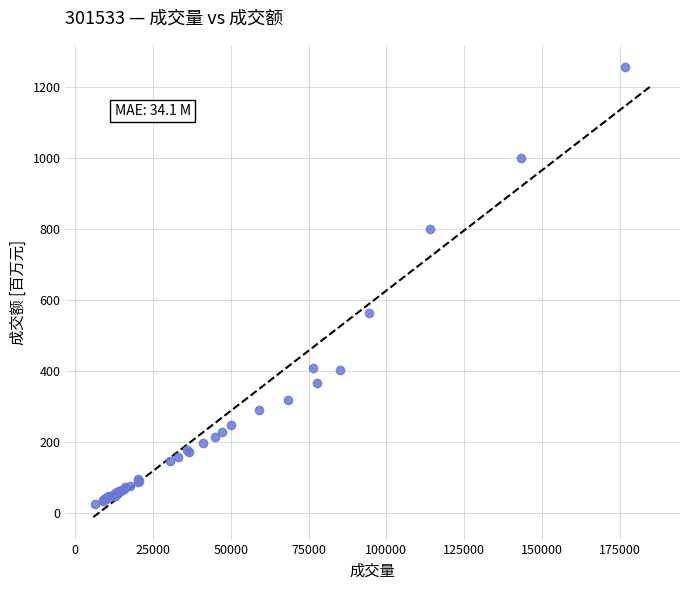

What Y value in the scatter plot is closest to 640?

564.8